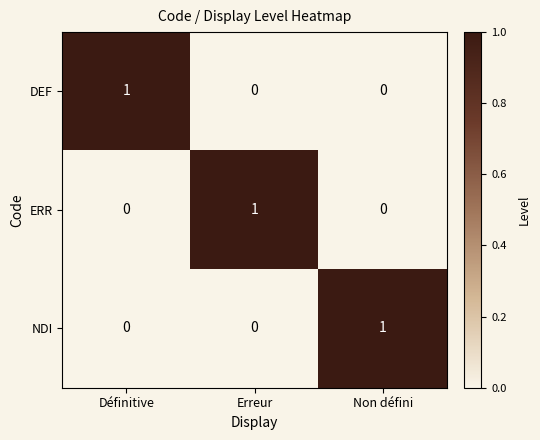

The value of DEF at Non défini is 0. True or false?

True